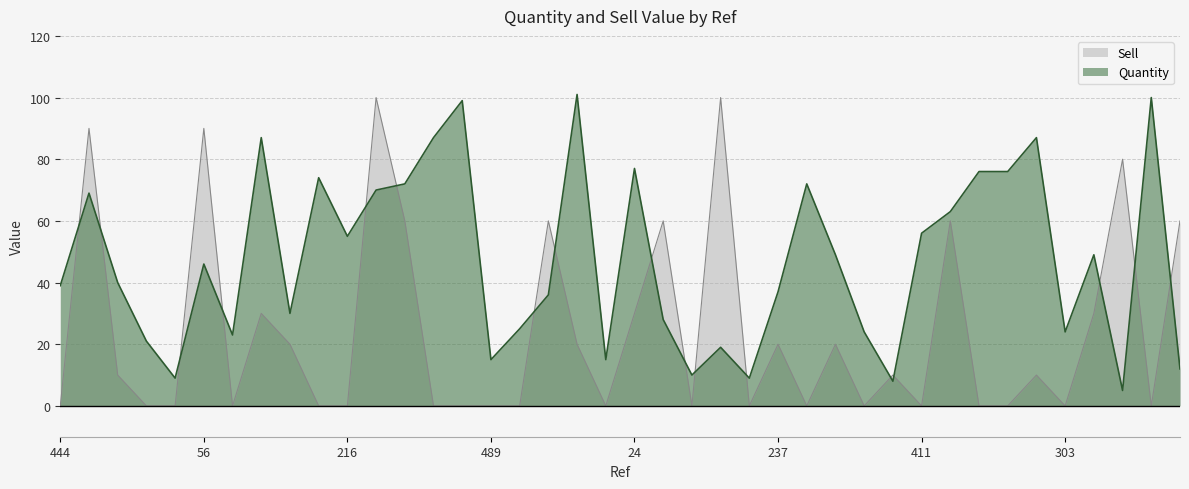

Reading right to left, list all the values displayed in this chart.

Quantity: 12	100	5	49	24	87	76	76	63	56	8	24	49	72	37	9	19	10	28	77	15	101	36	25	15	99	87	72	70	55	74	30	87	23	46	9	21	40	69	39
Sell: 60	0	80	30	0	10	0	0	60	0	10	0	20	0	20	0	100	0	60	30	0	20	60	0	0	0	0	60	100	0	0	20	30	0	90	0	0	10	90	0